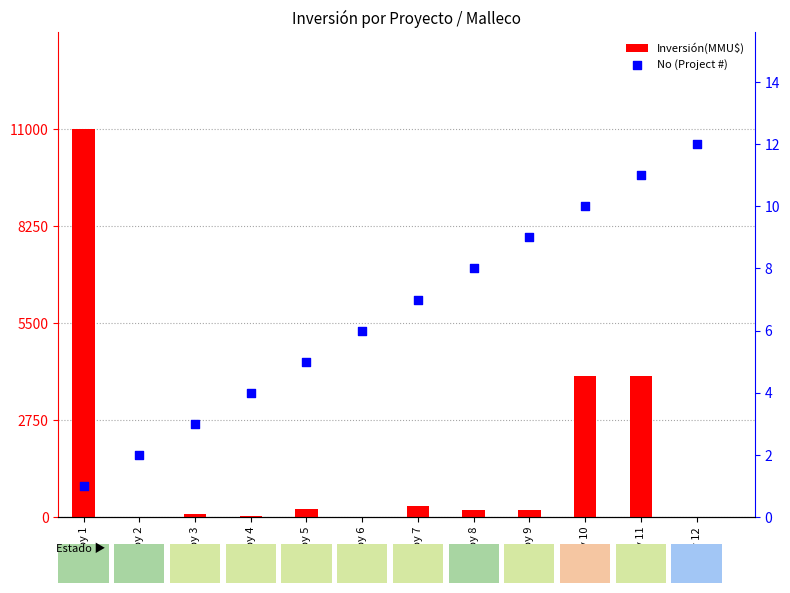

At which category is the sum across all series the highest?

Proy 1